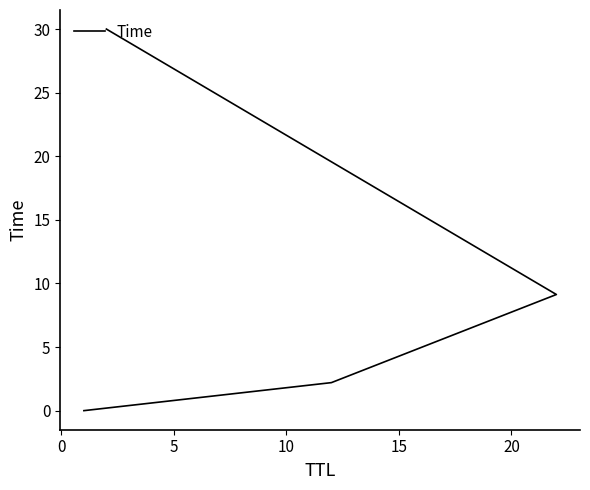

True or false: the data has more than 1 interior local peaks.

False